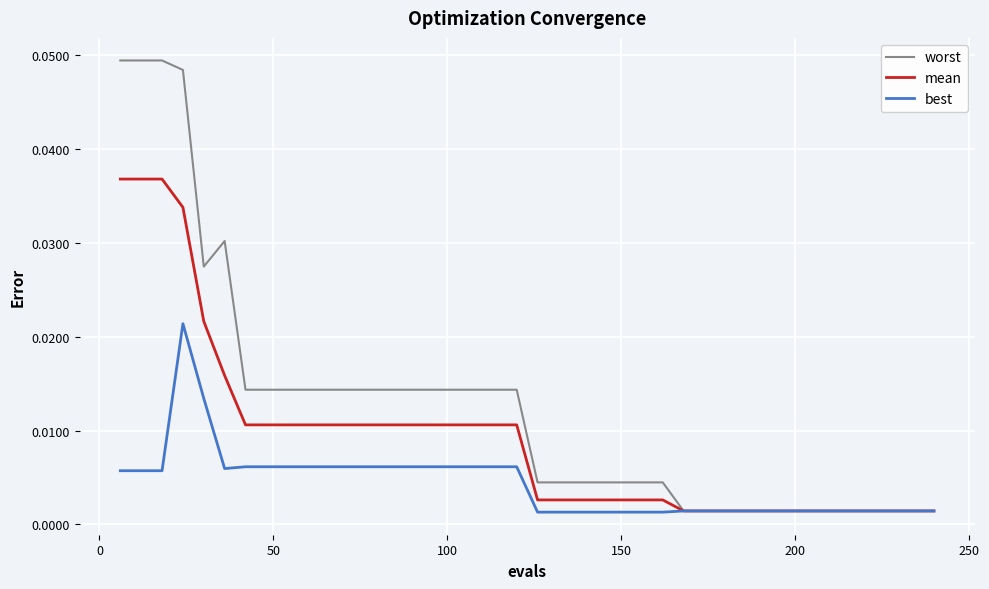

Which series has the widest spread of values?

worst